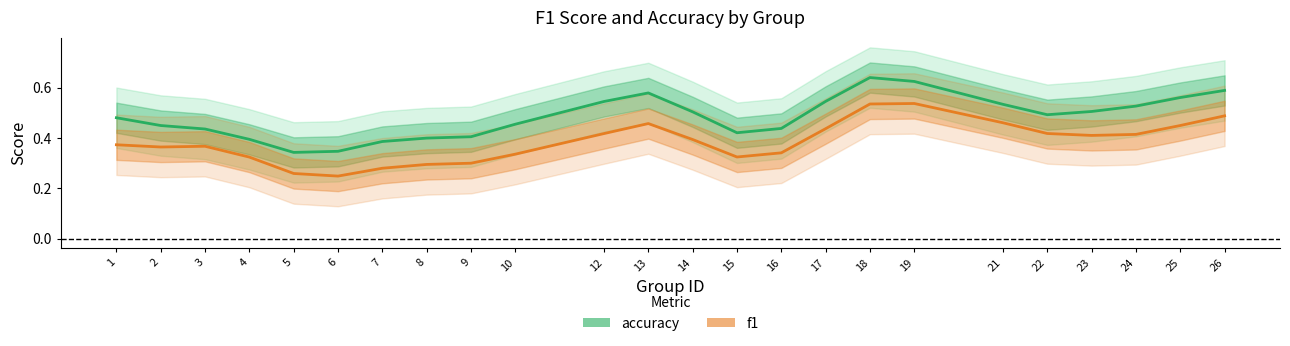

What is the difference between the f1 values at 17 and 5?

0.2